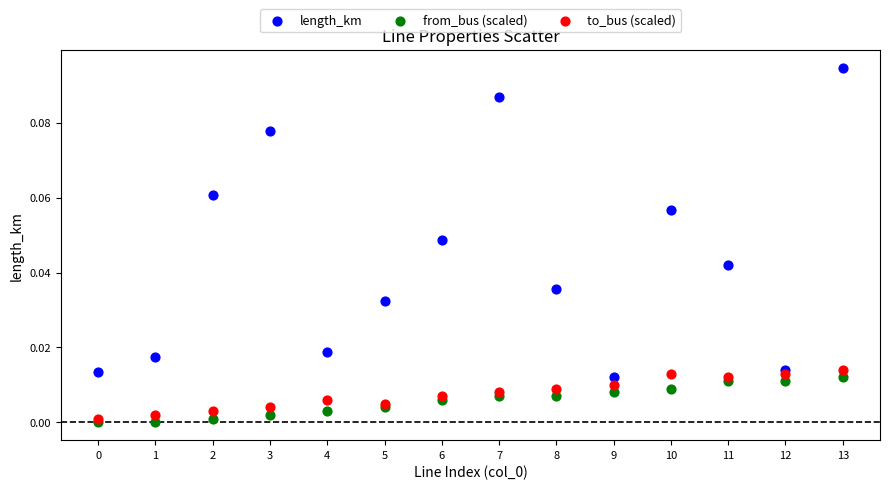

Which series has the largest Y range (max minus min)?

length_km